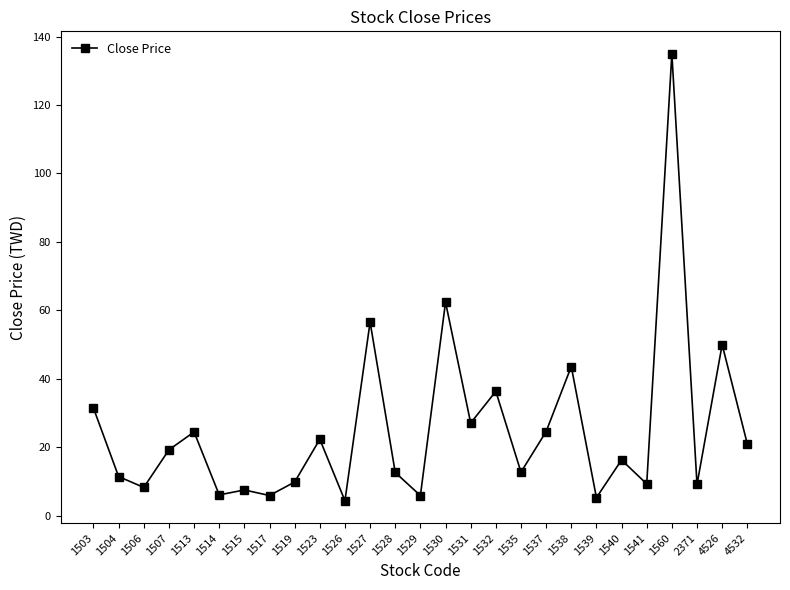

At which category does the chart reach its peak across all series?

1560